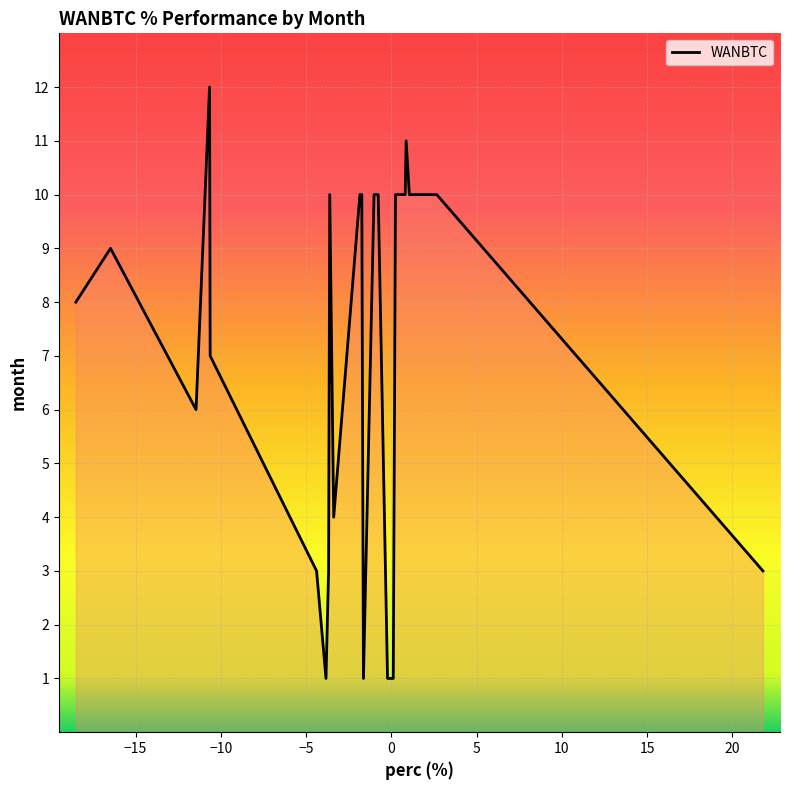

What is the smallest value displayed?

1